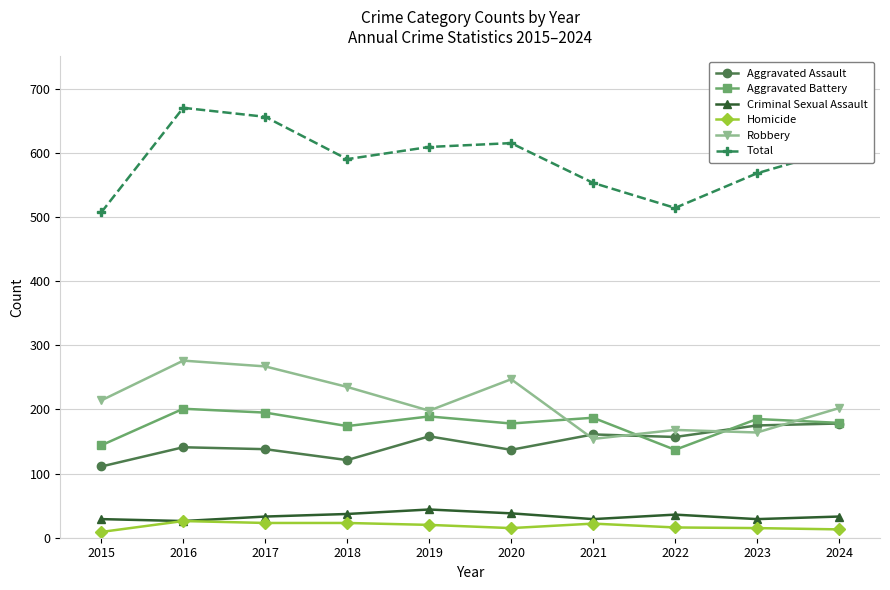

Does the chart have visible grid lines?

Yes